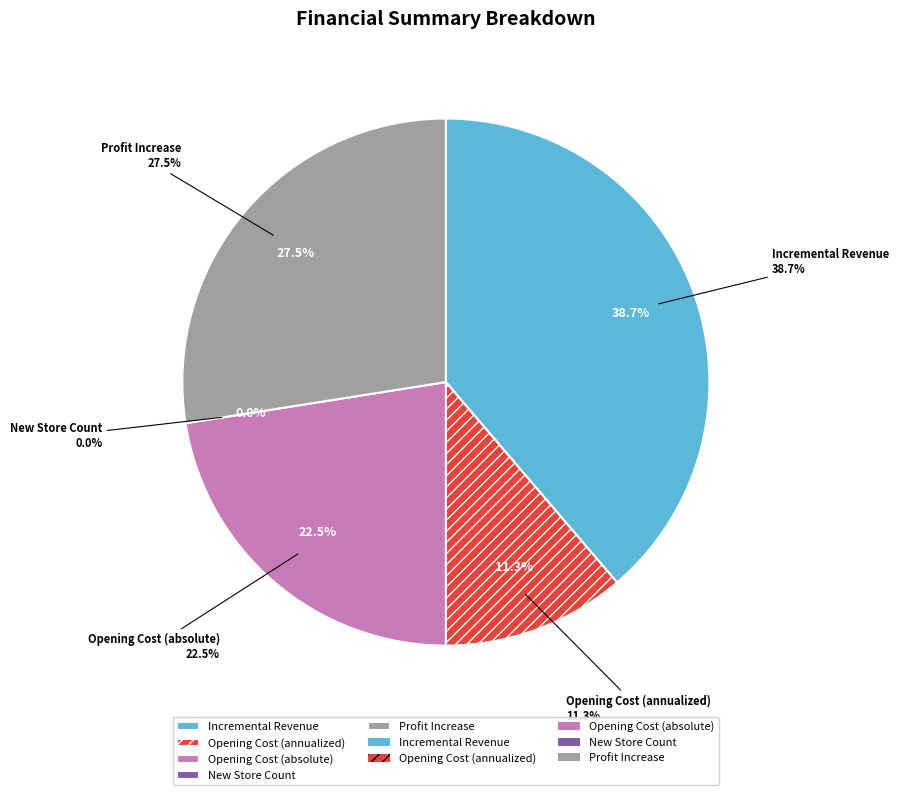

How many segments does this pie chart have?

5